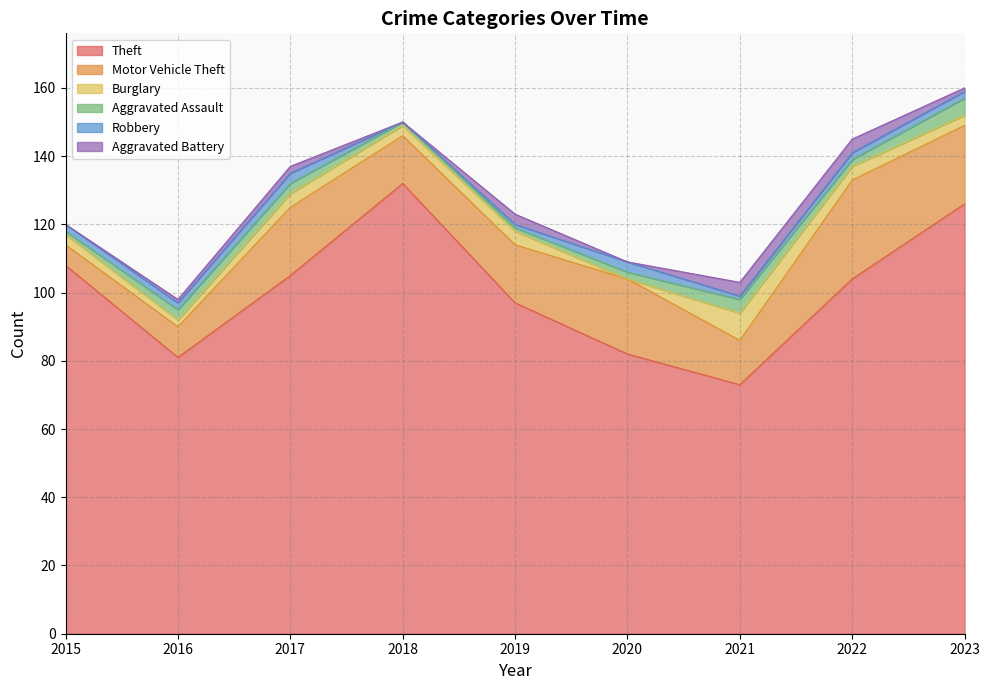

At which label does Theft reach its minimum?

2021